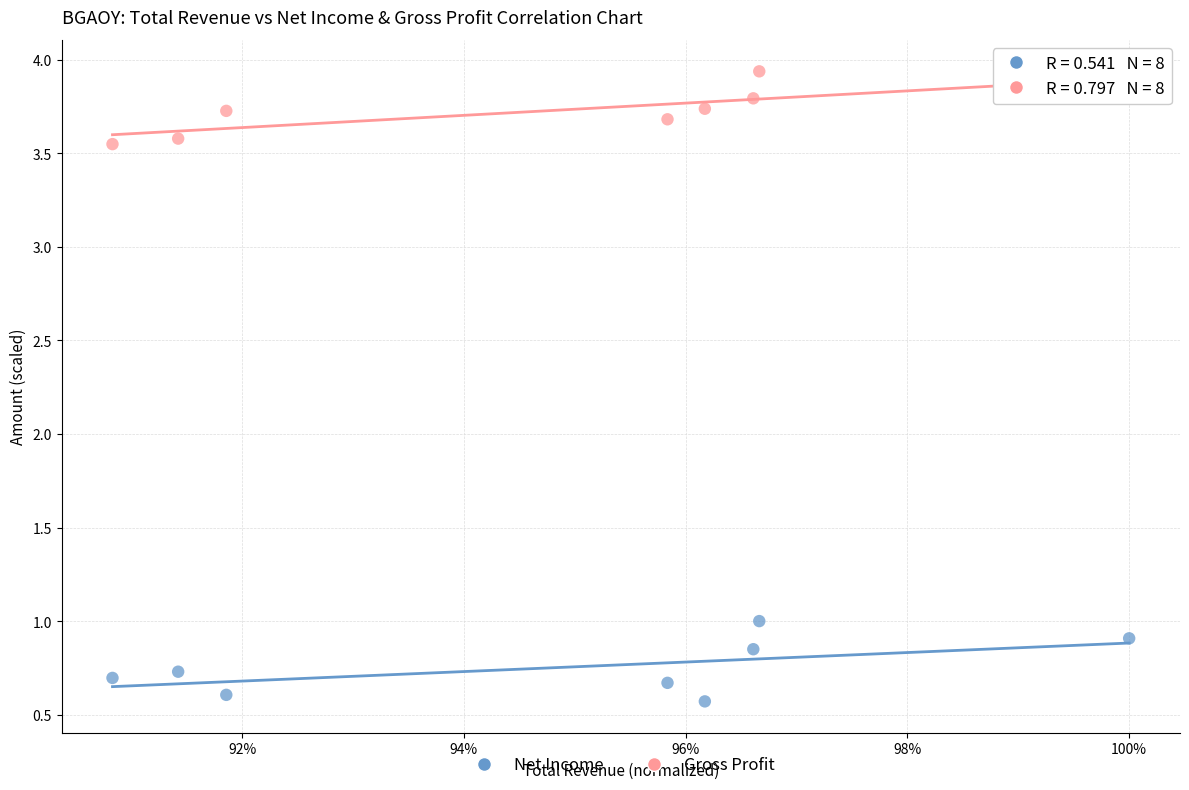

Which series contains the lowest Y value?

Net Income